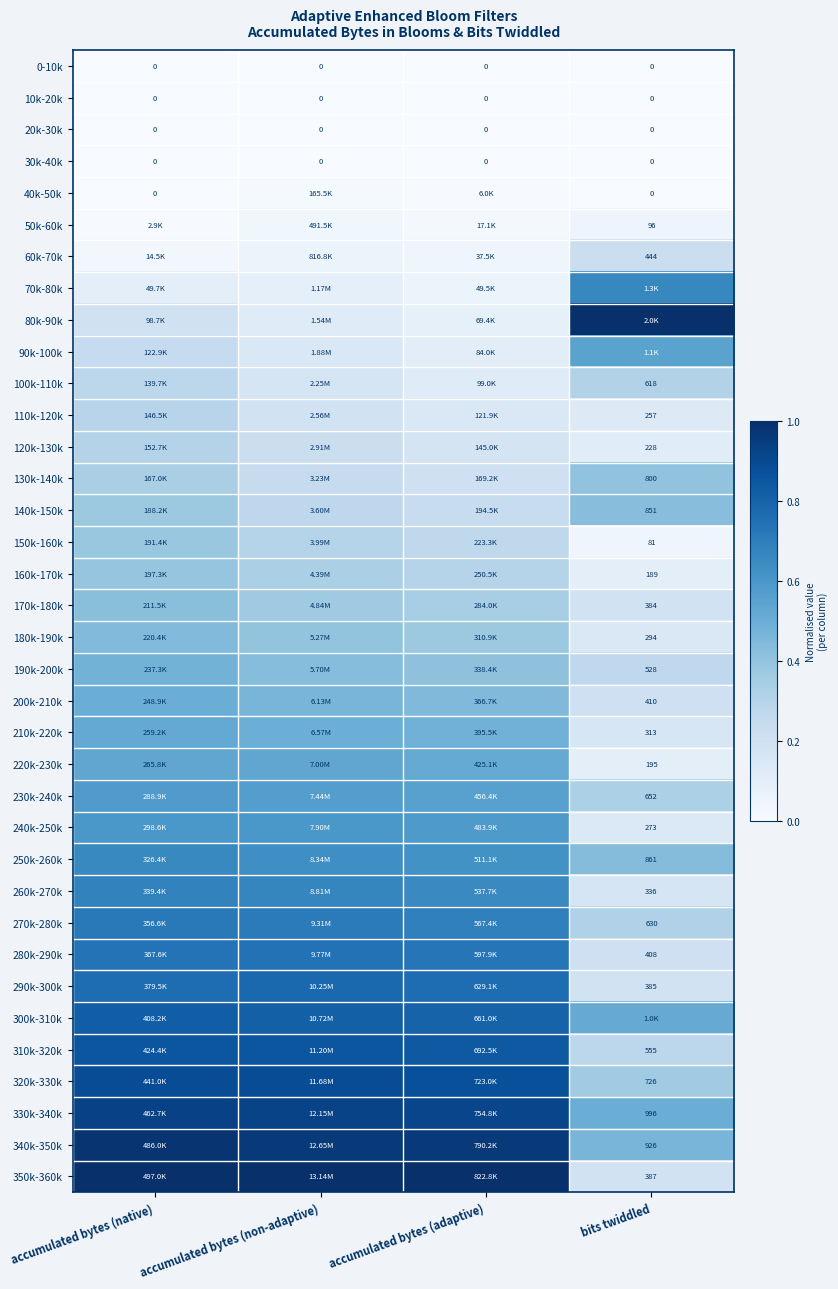

At which label is 210k-220k closest to 0?

bits twiddled